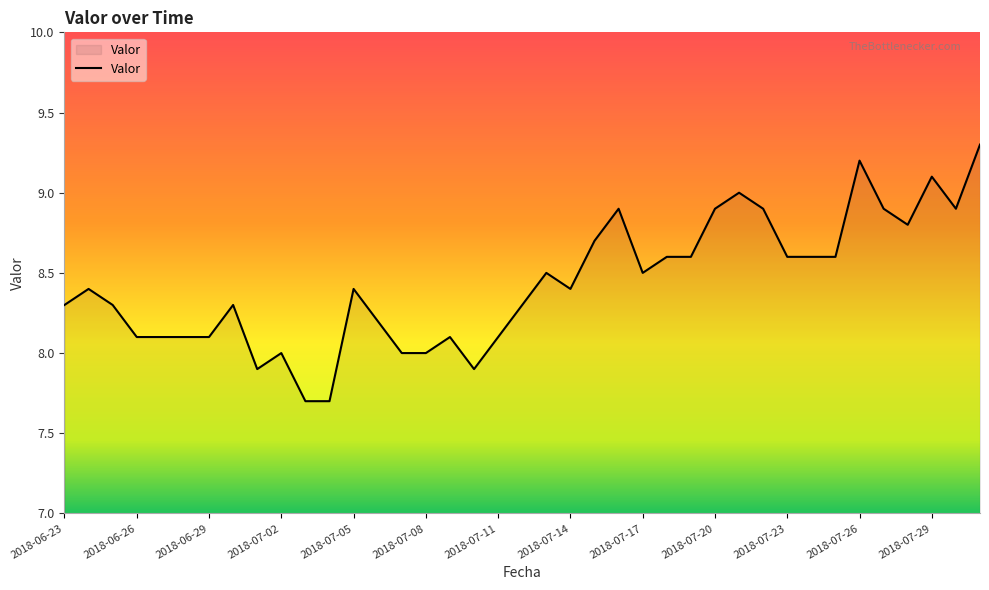

Does the chart have visible grid lines?

No